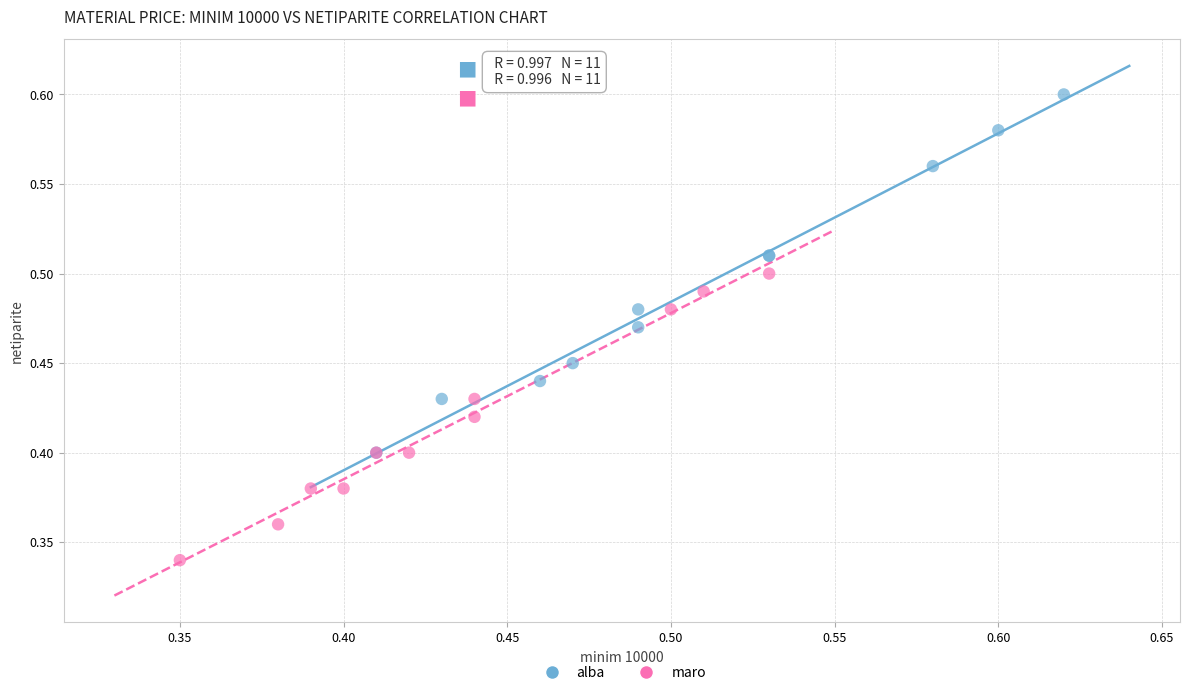

Which series contains the lowest Y value?

maro